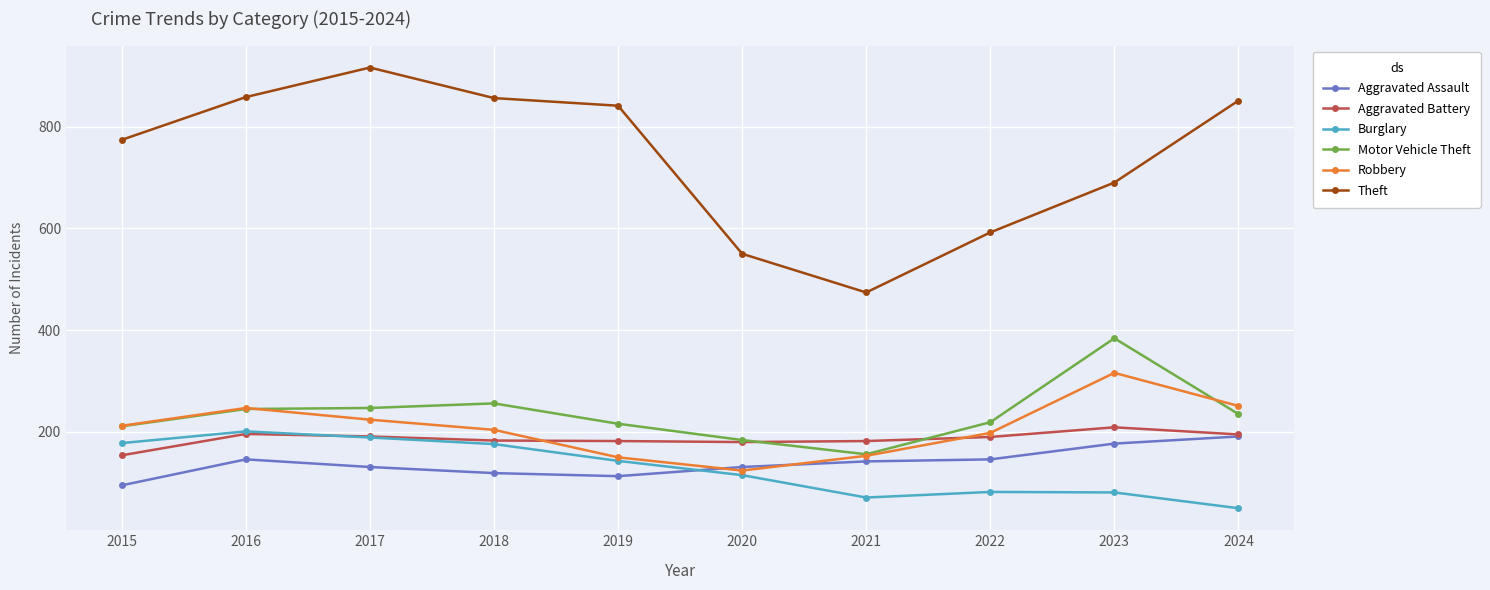

What are all the series names shown in the legend?

Aggravated Assault, Aggravated Battery, Burglary, Motor Vehicle Theft, Robbery, Theft